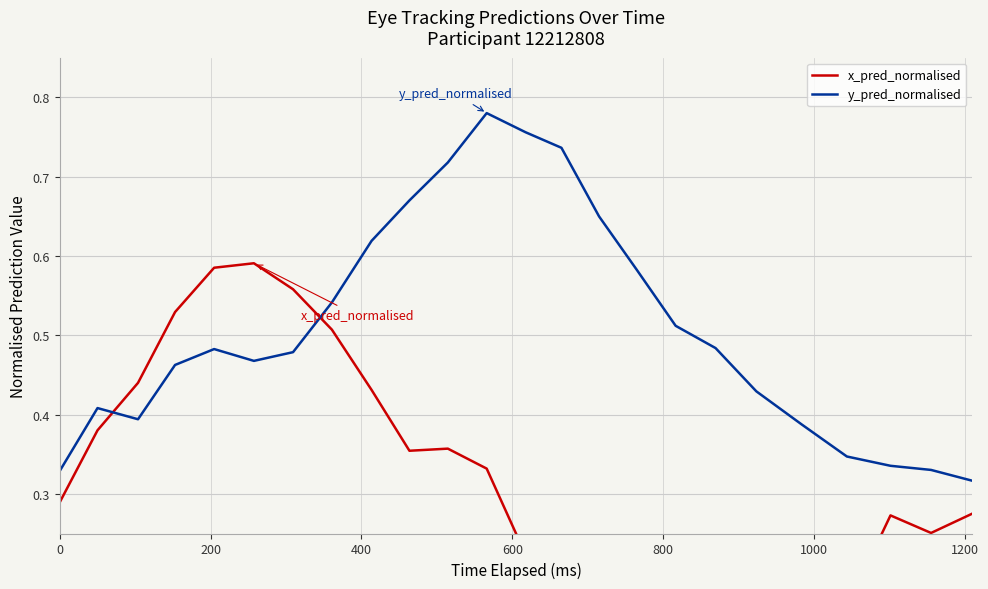

Which series ends up on top after the final intersection of y_pred_normalised and x_pred_normalised?

y_pred_normalised